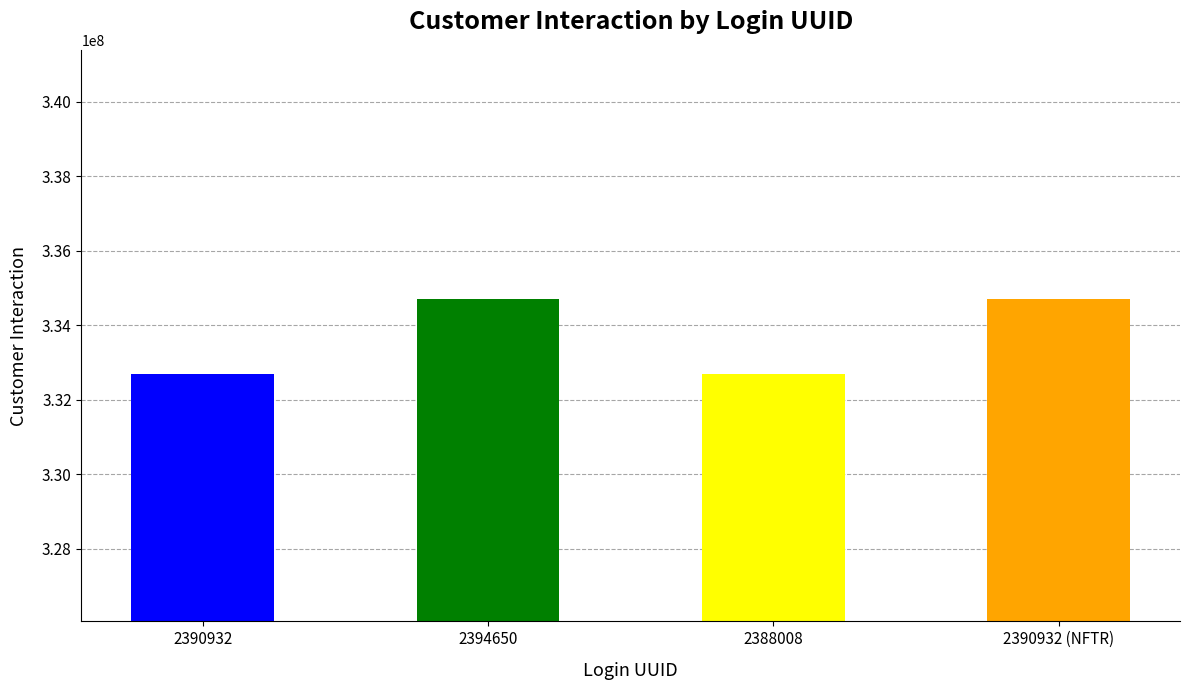

True or false: the data shows 201311052 at 2388008.

False